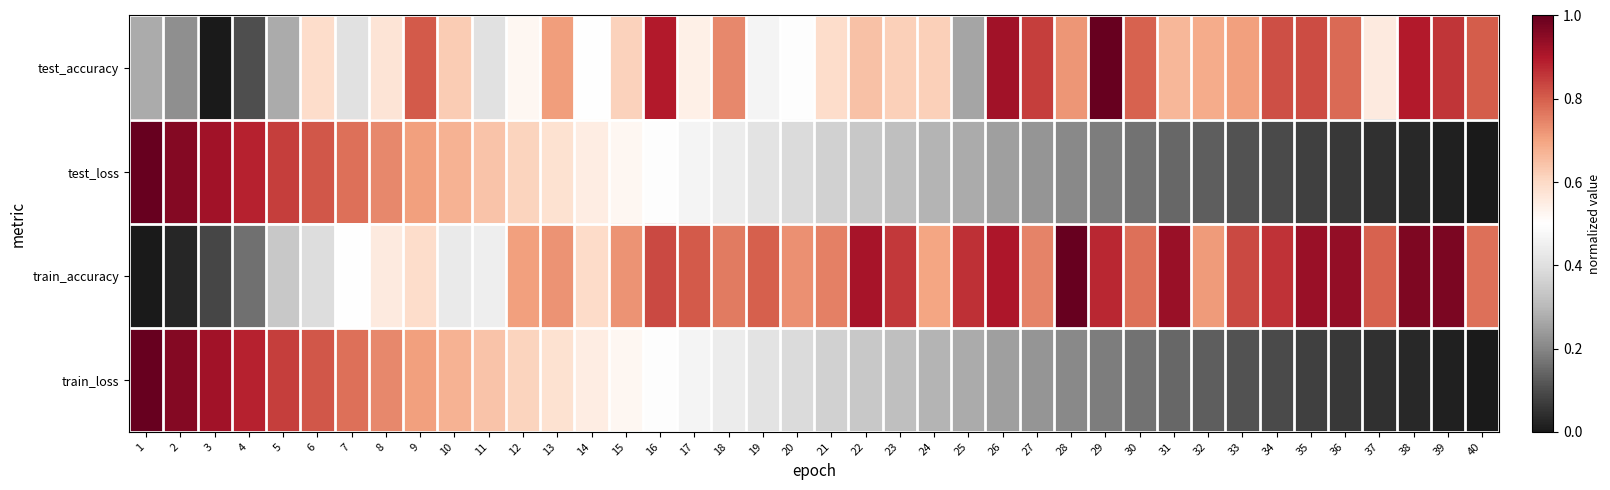

Which category has the highest value across all series?

1